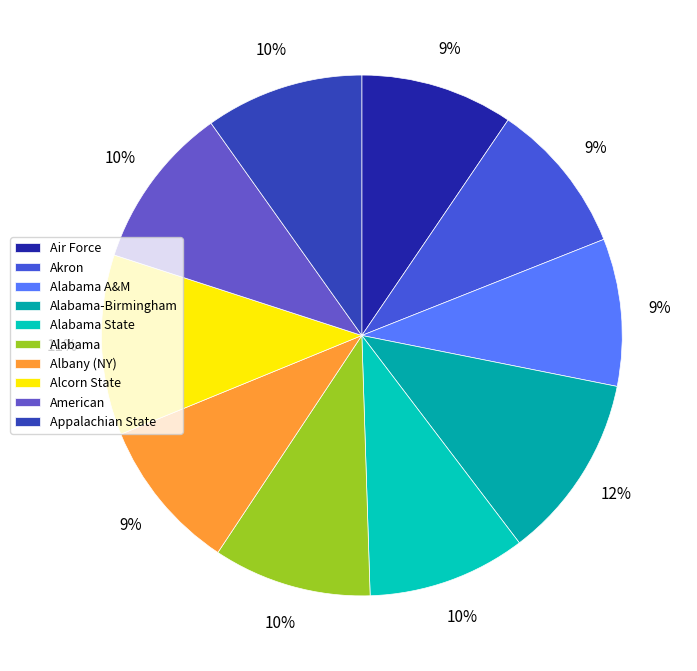

To the nearest percent, what percentage of the pie is Albany (NY)?

9%